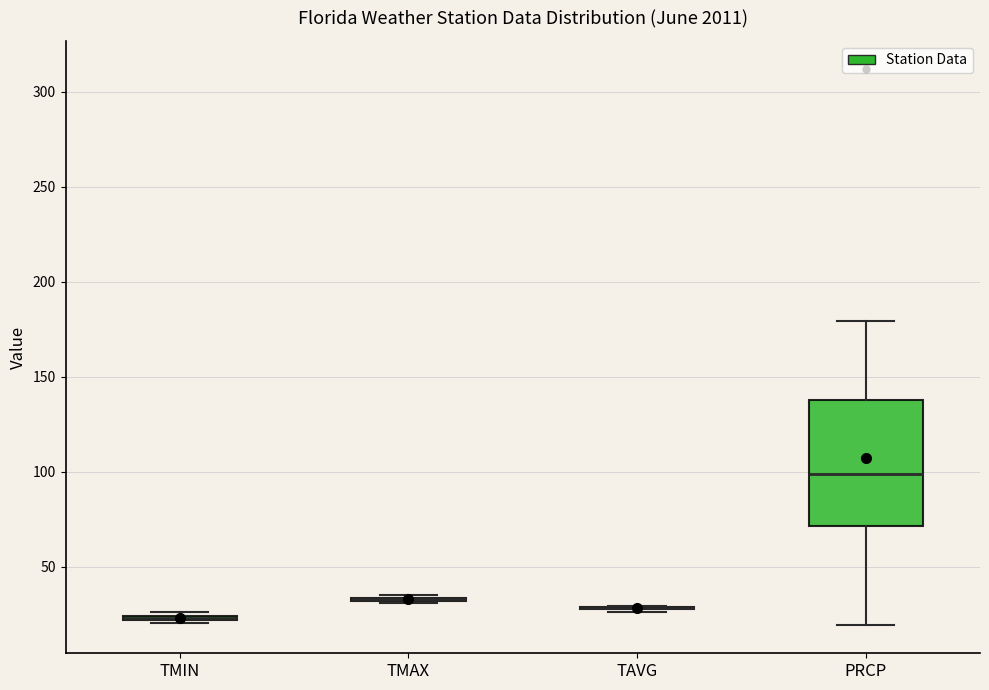

Which box is the tallest, from its lower edge to its upper edge?

PRCP